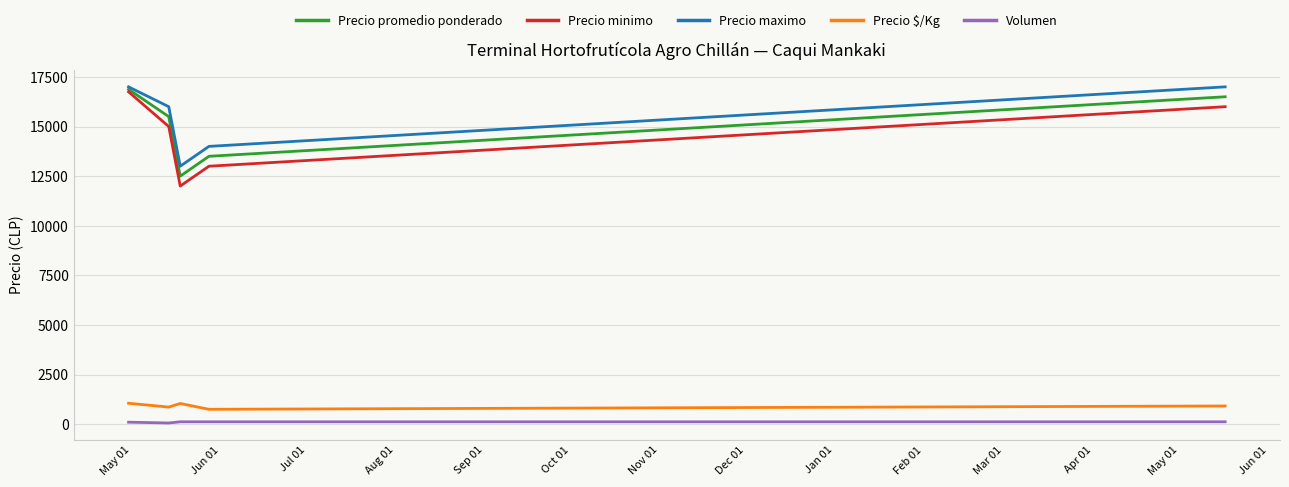

What is the greatest value displayed?

17000.0